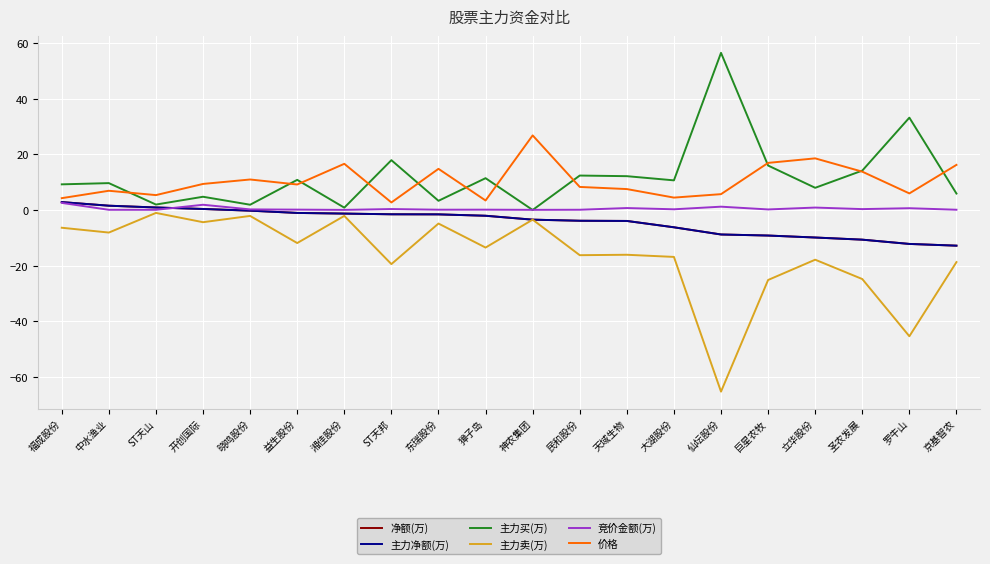

At which label is 竞价金额(万) closest to 1?

立华股份